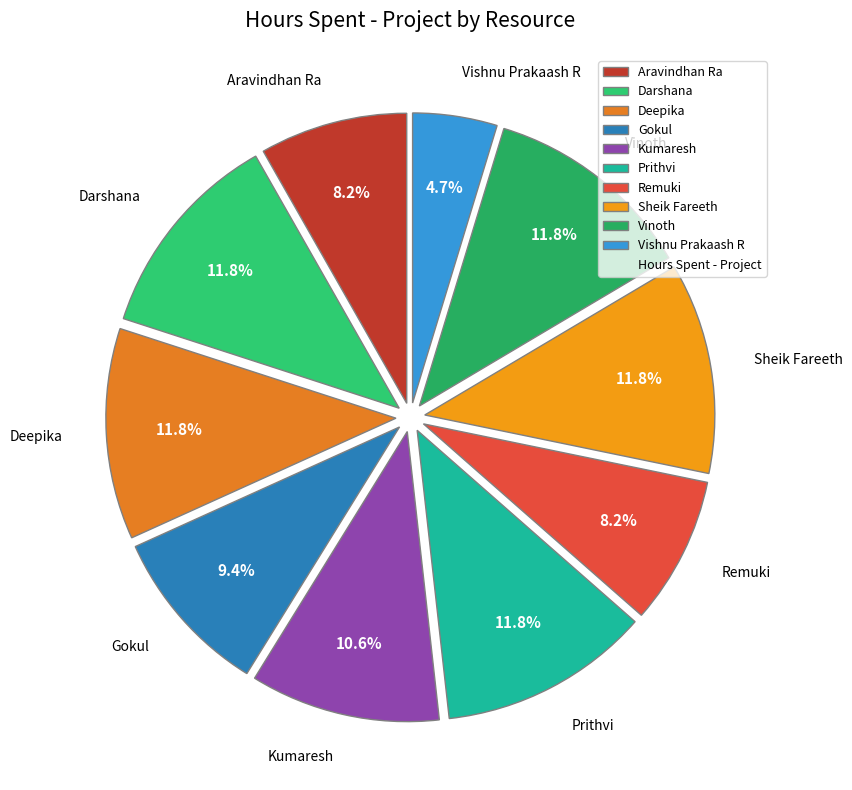

What percentage is the Vishnu Prakaash R slice, to the nearest percent?

5%